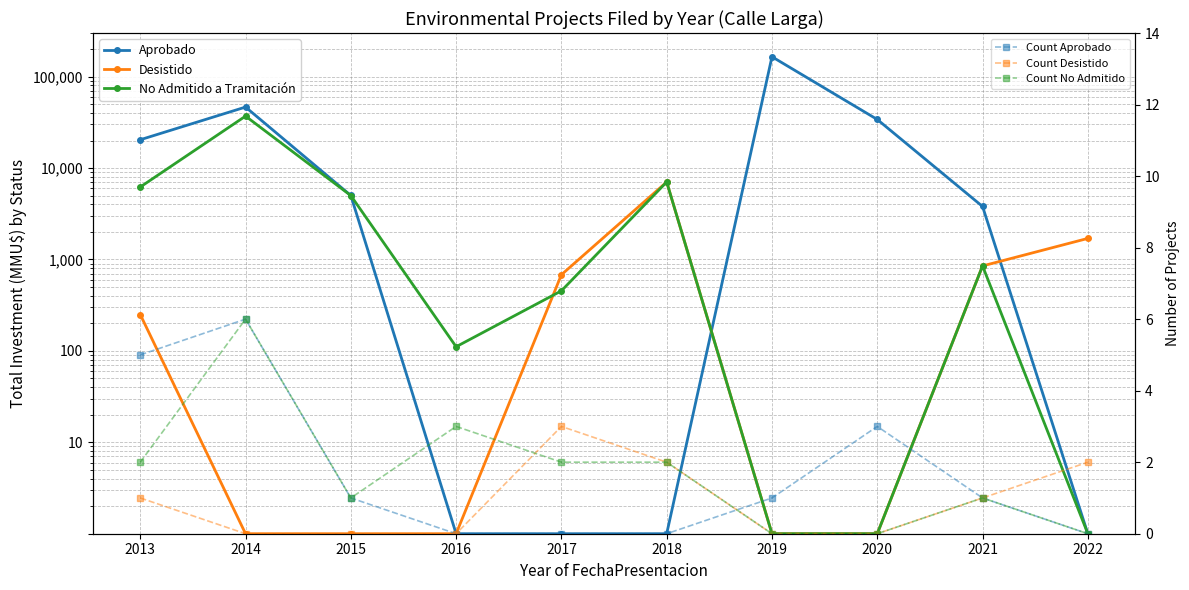

At how many categories does at least one series exceed 119013?

1